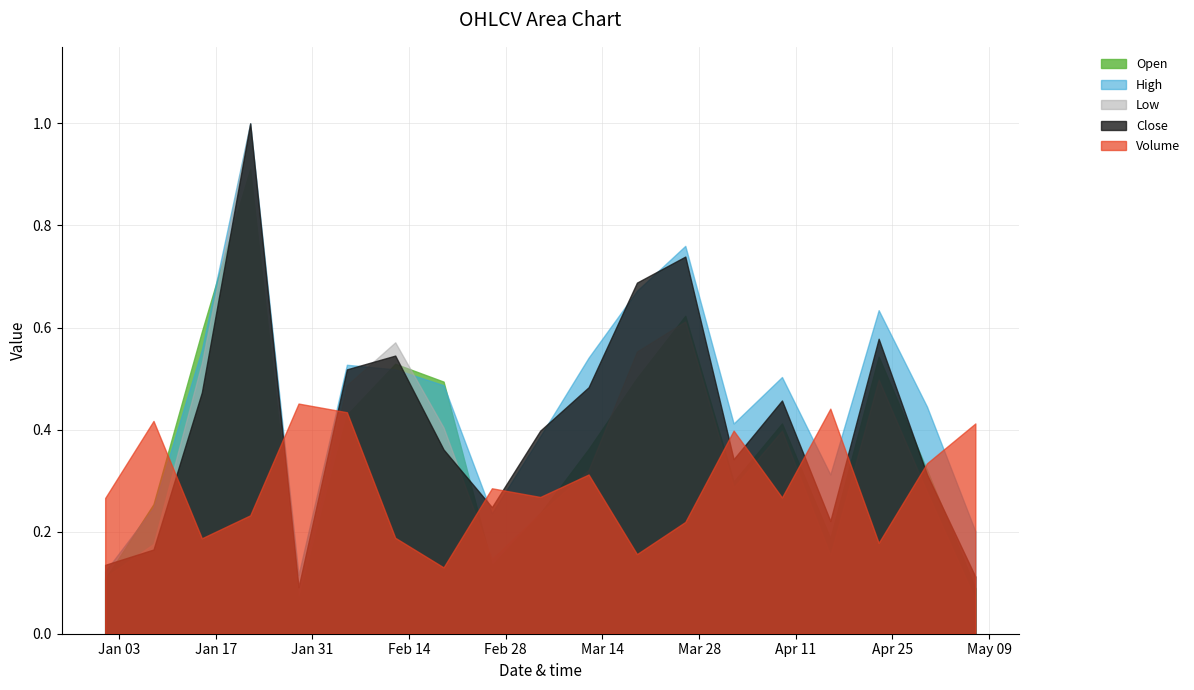

What is the sum of the Low values at 2023-01-15 and 2023-02-19?

0.9